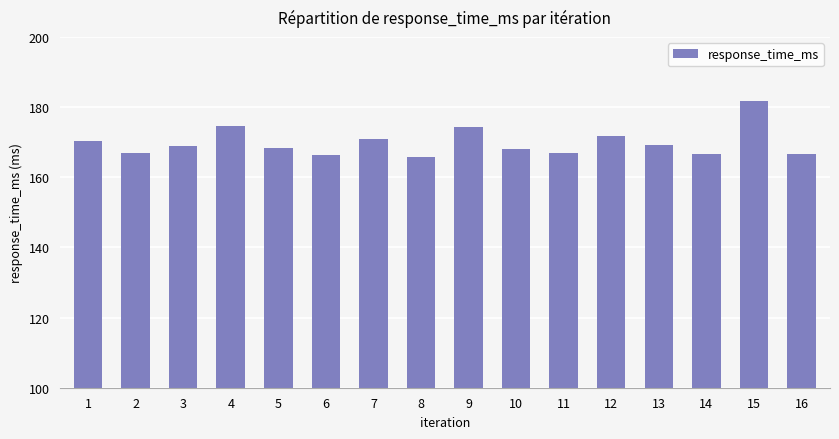

Where does the data first go above 169?

1